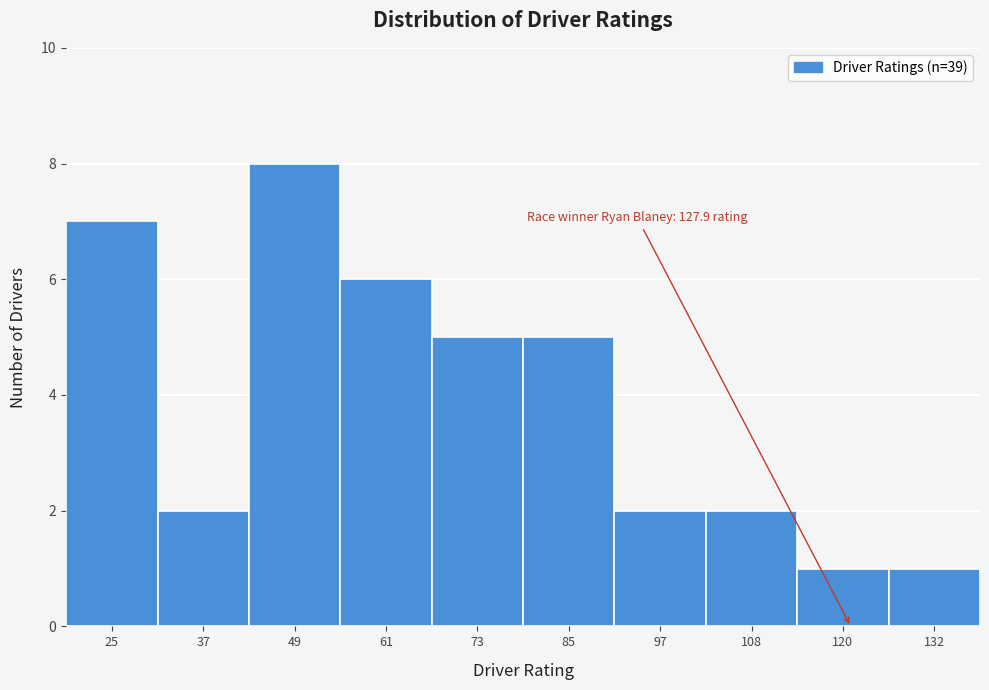

Reading left to right, extract all data points from this chart.

7	2	8	6	5	5	2	2	1	1